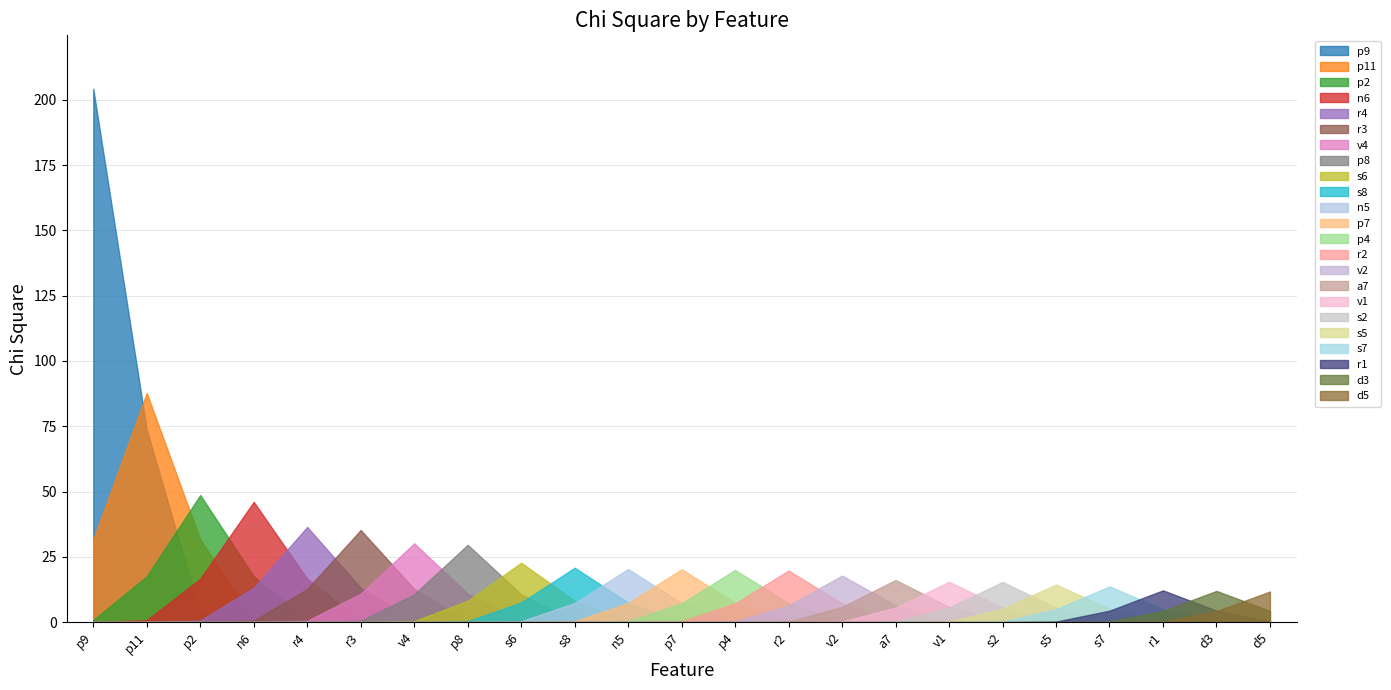

The chart shows a value of 10.1 at v1. True or false?

False